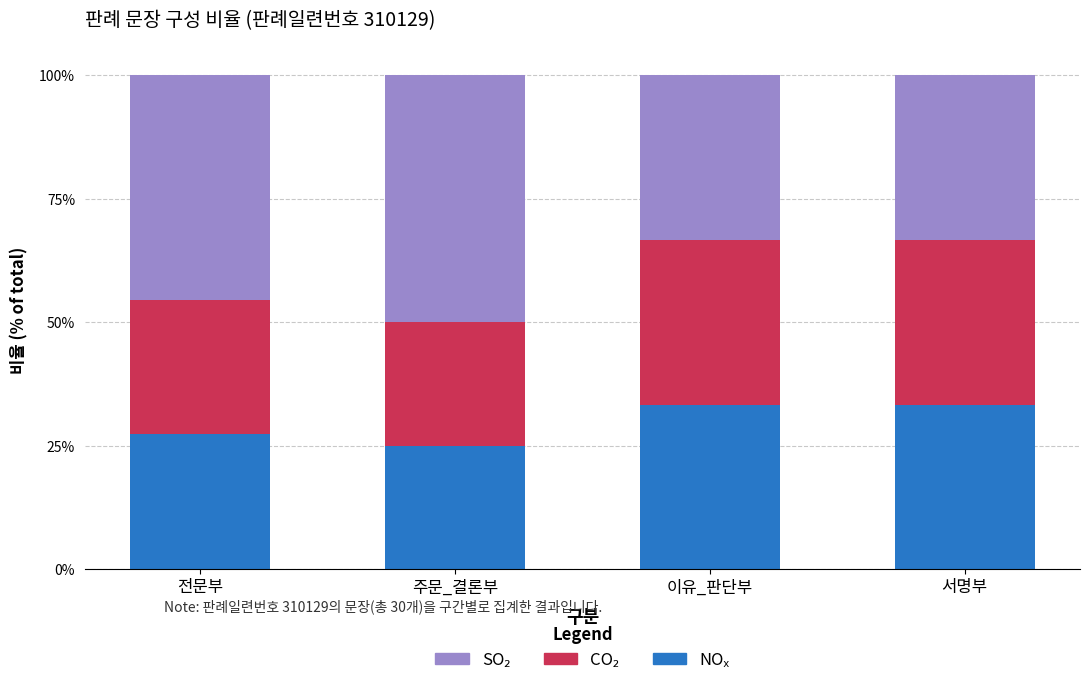

What is the total value across all series at 이유_판단부?

100.0